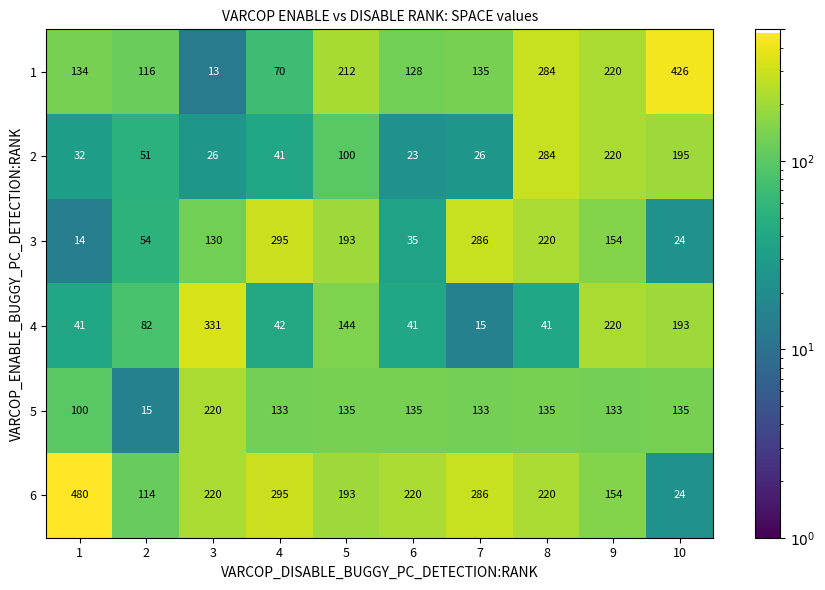

Is it true that 1 equals 124 at 5?

False